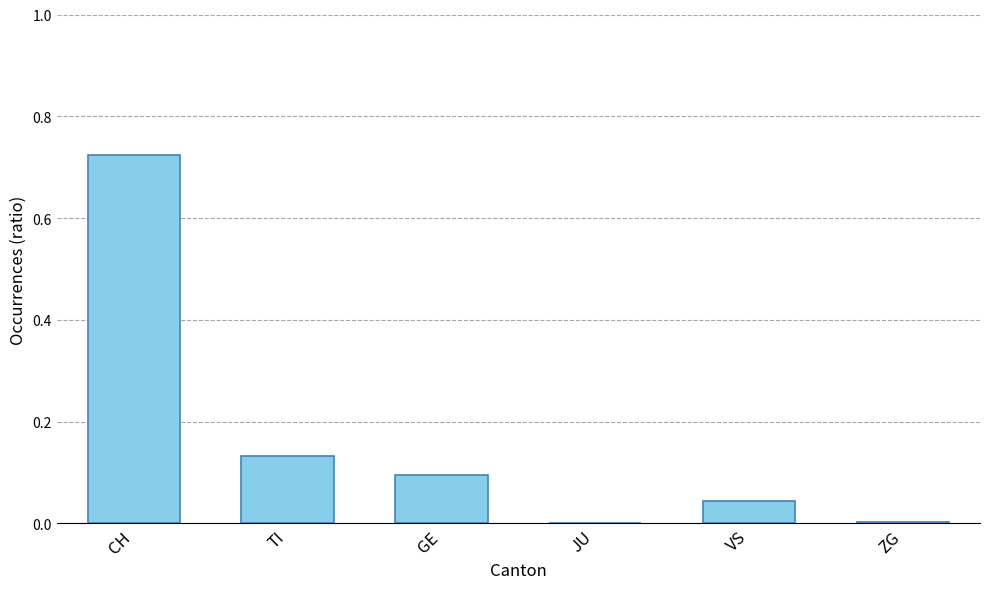

Between GE and TI, which is larger?

TI